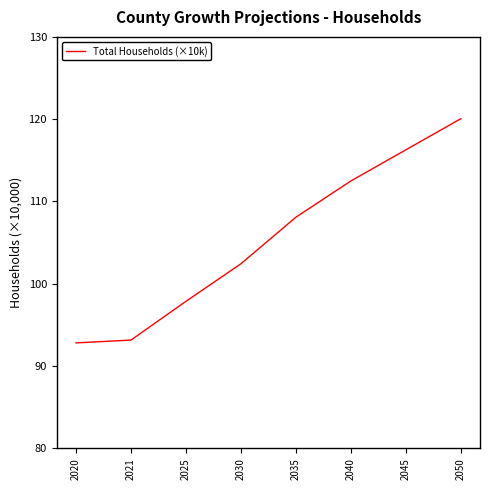

Reading left to right, extract all data points from this chart.

92.8	93.2	97.9	102.4	108.1	112.5	116.3	120.1